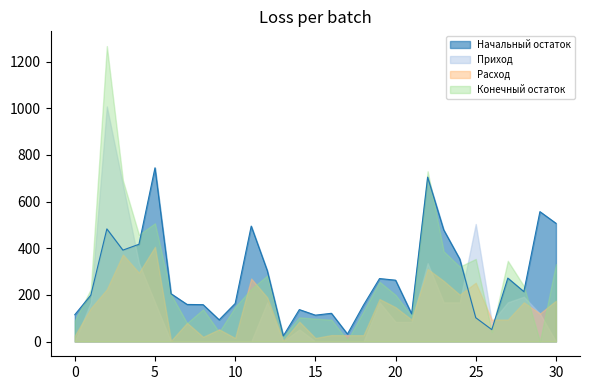

What are all the series names shown in the legend?

Начальный остаток, Приход, Расход, Конечный остаток